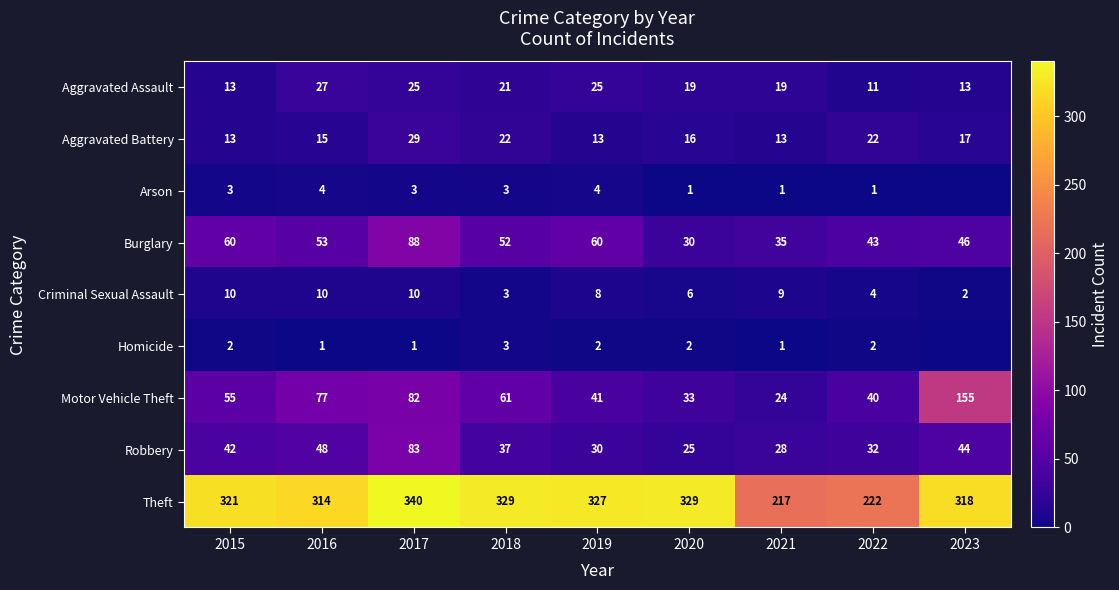

At which label does Theft reach its peak?

2017